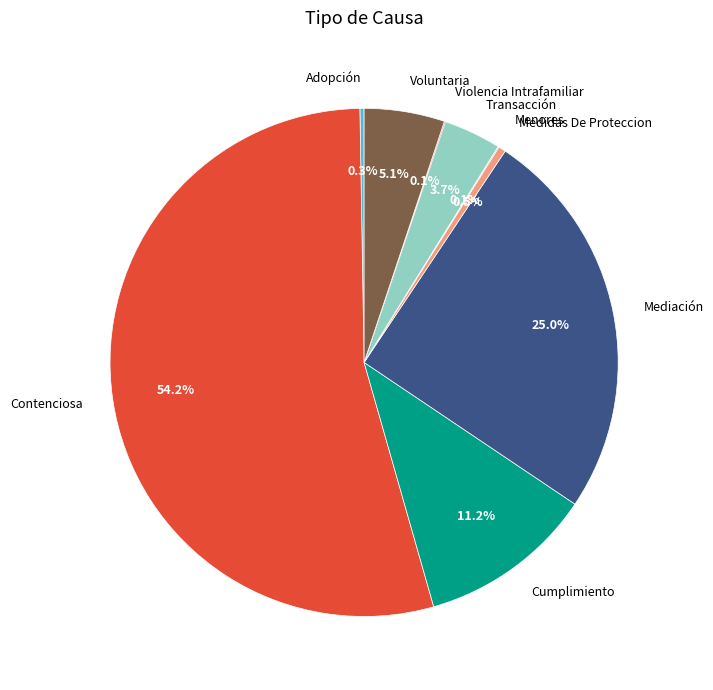

What is the total percentage of Medidas De Proteccion and Contenciosa?

54.6%